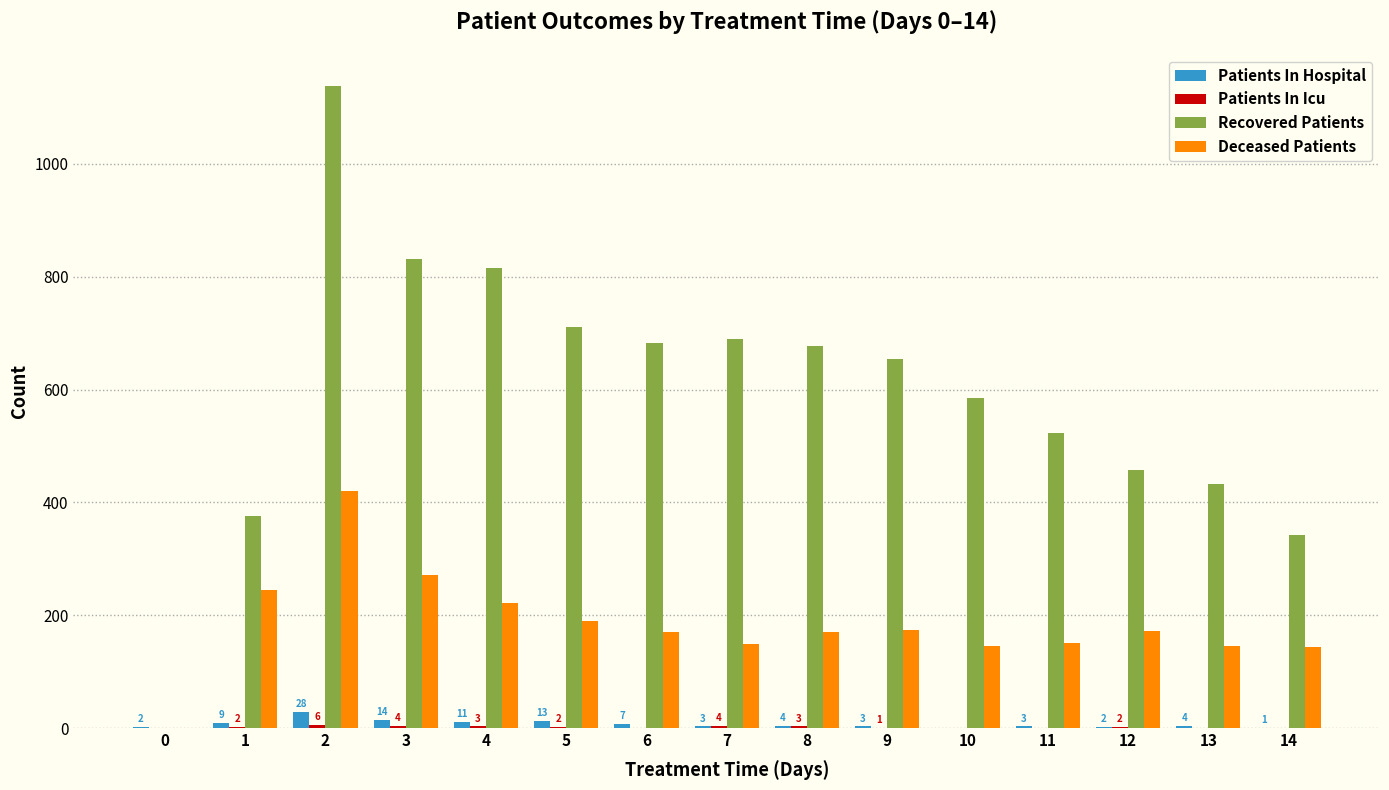

What is the maximum value for Patients In Hospital?

28